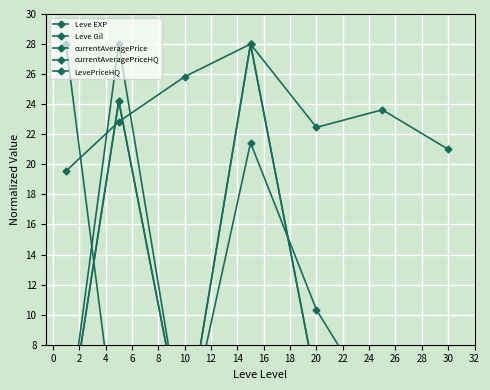

Read the LevePriceHQ value at 10.

3.2